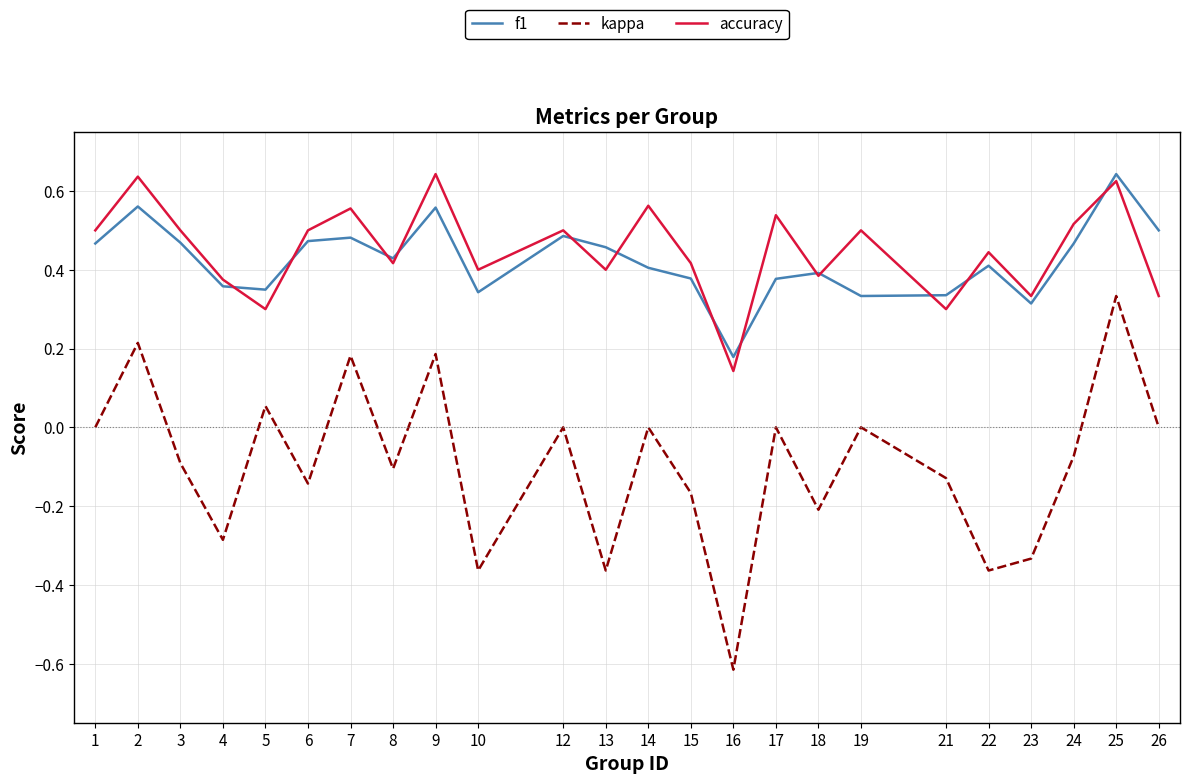

What is the total value across all series at 12?

1.0